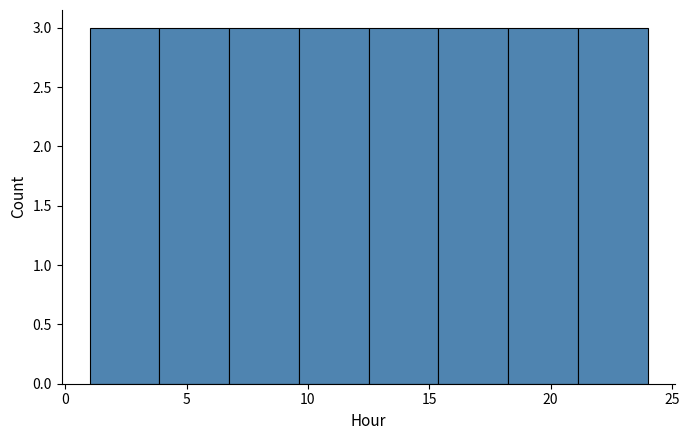

Reading left to right, transcribe this chart: for each bar, give the range it covers on the x-axis and its height. Neither the bar edges nor the heights are printed on the chart, so give them approximately, as read against the axes.

1.0 to 4.0: 3
4.0 to 7.0: 3
7.0 to 9.5: 3
9.5 to 12.5: 3
12.5 to 15.5: 3
15.5 to 18.5: 3
18.5 to 21.0: 3
21.0 to 24.0: 3